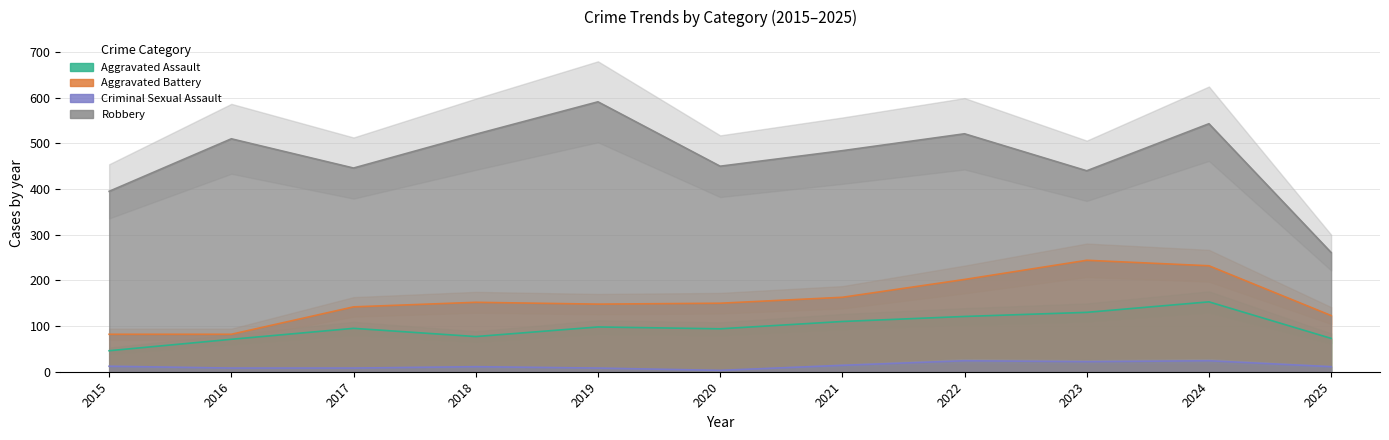

Read the Aggravated Assault value at 2020.

94